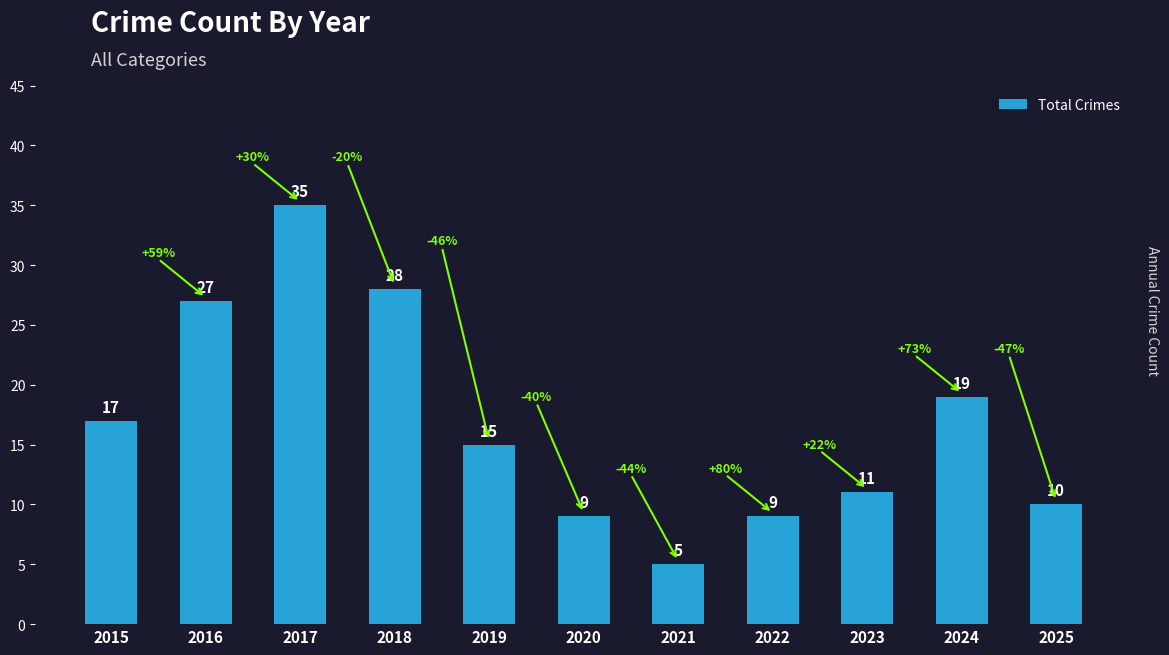

What is the minimum value shown in the chart?

5